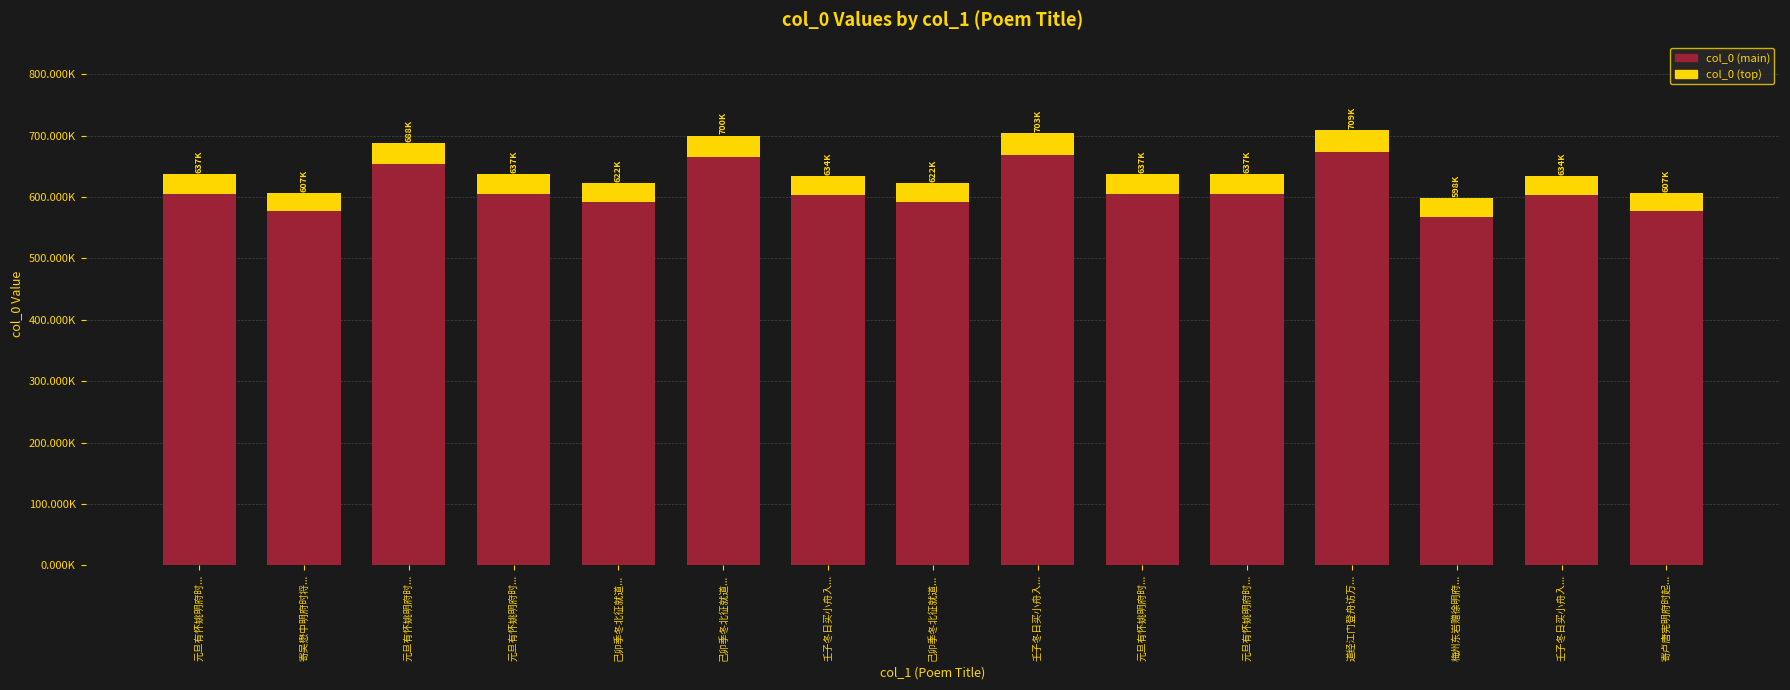

Does the chart contain any negative values?

No